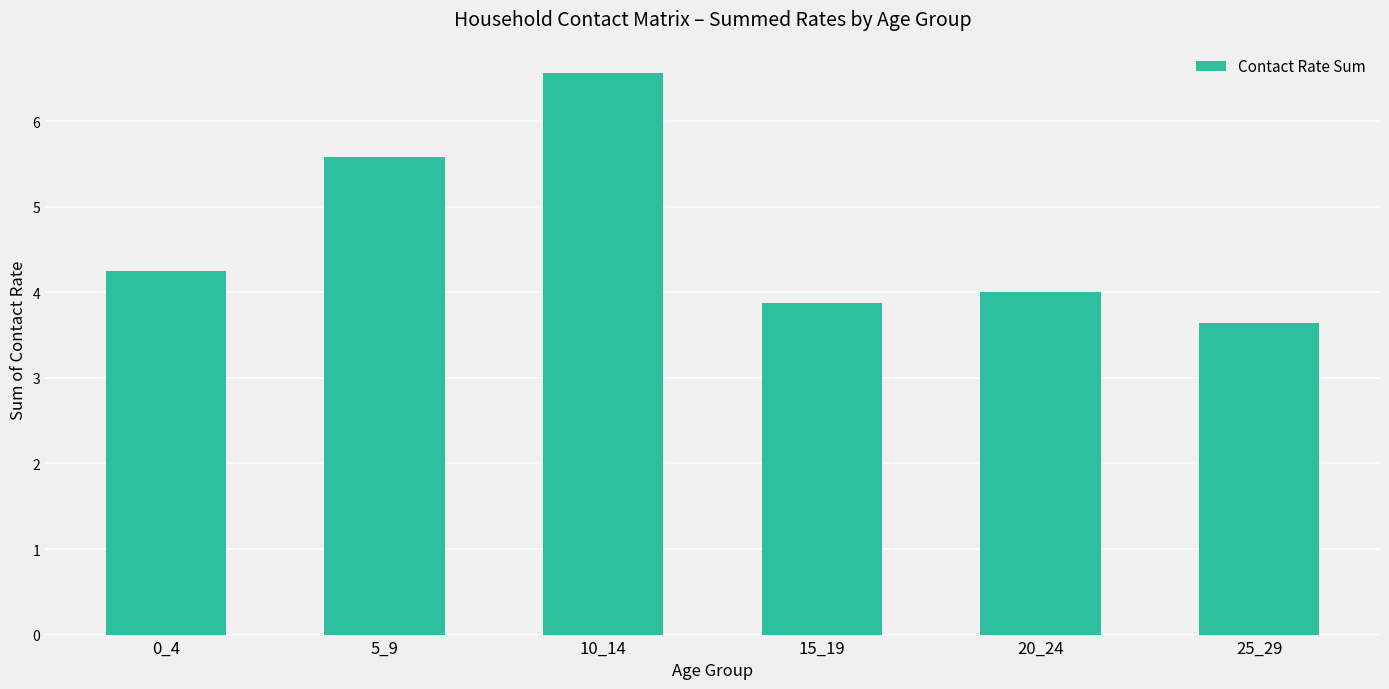

What is the minimum value shown in the chart?

3.6